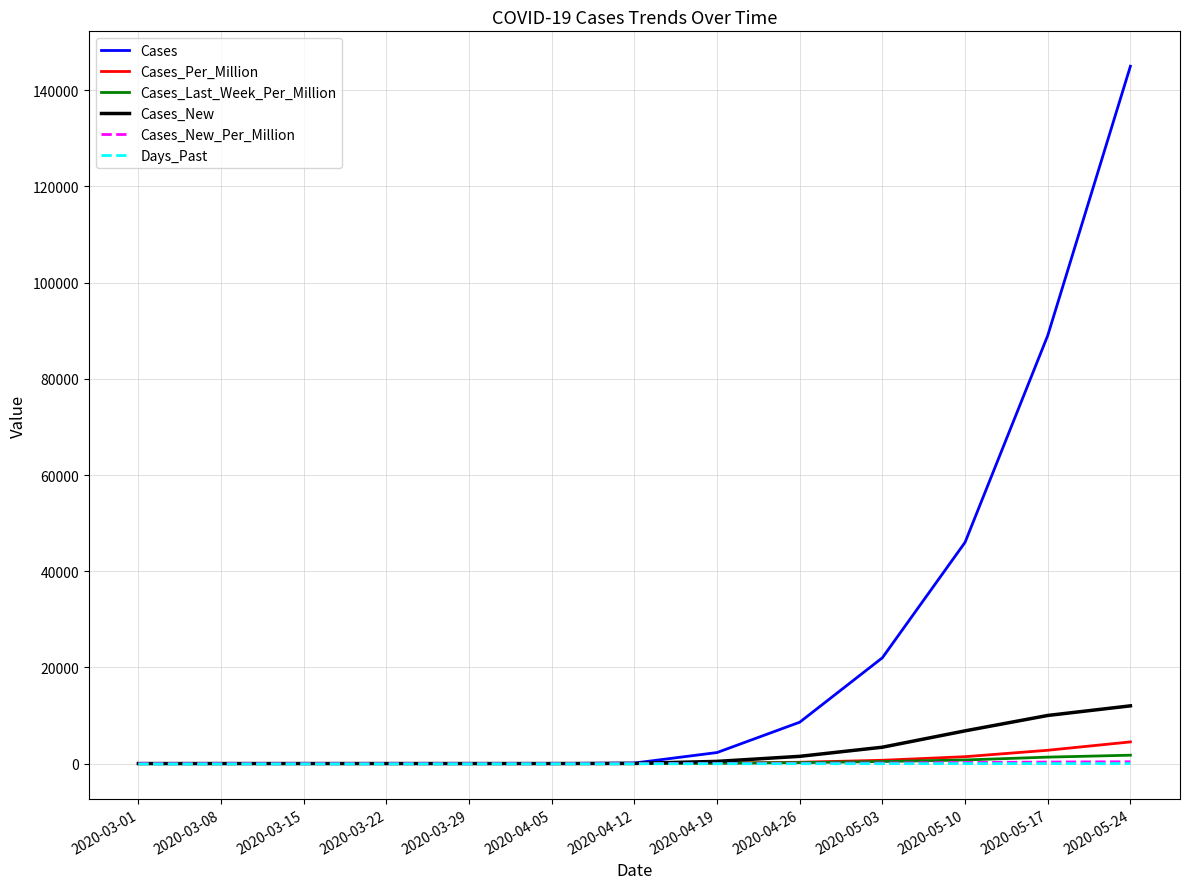

What is the spread (max minus min) of values at 2020-03-22?

64.0